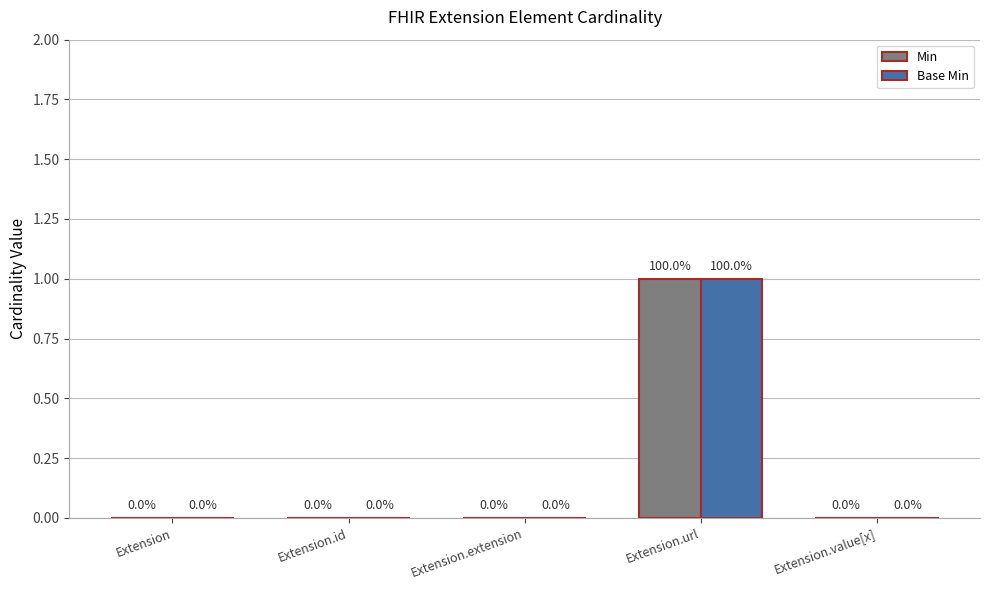

What is the sum of all Base Min values?

1